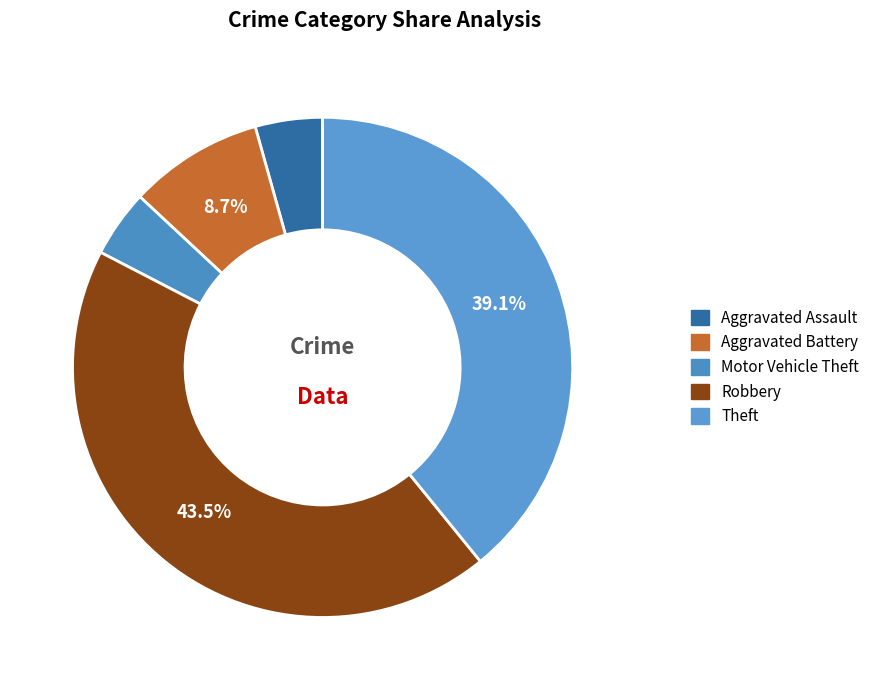

How many segments does this pie chart have?

5